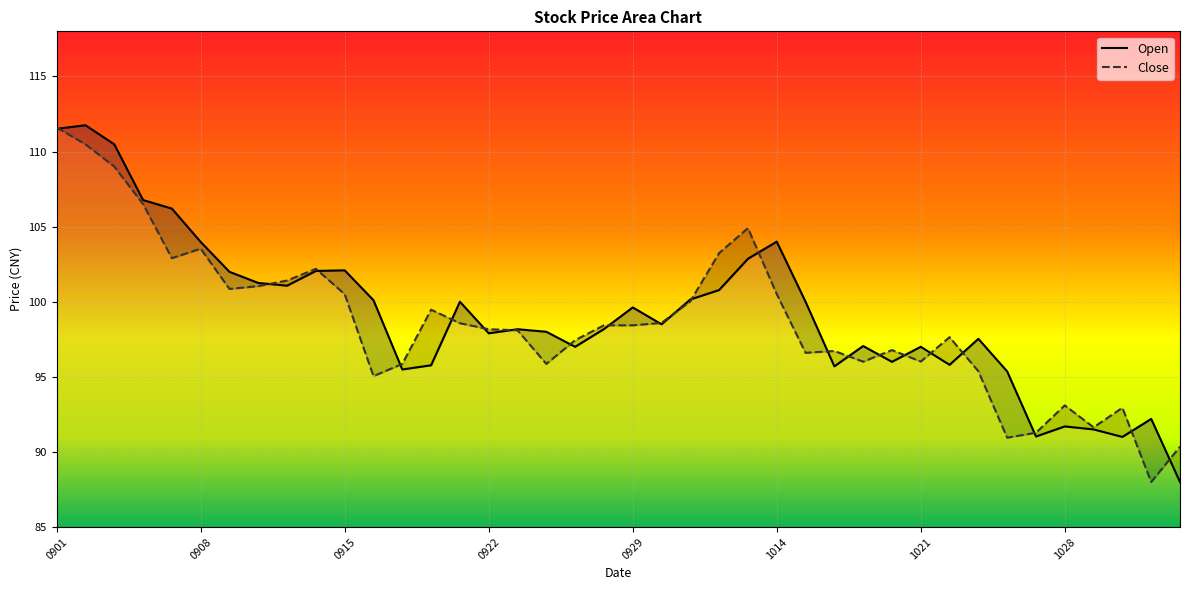

At how many categories does at least one series exceed 97?

29